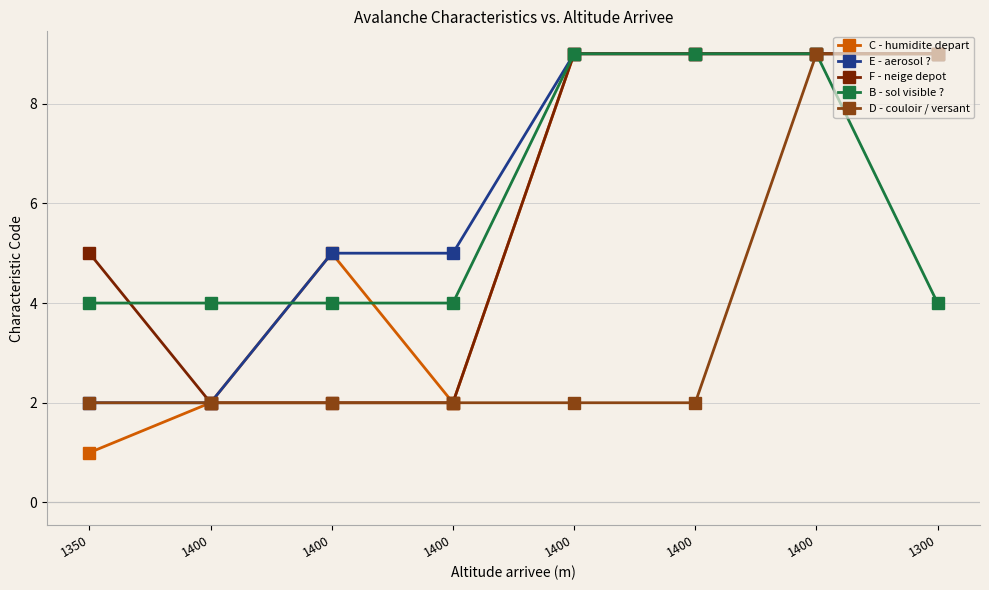

Which series has the largest total across all categories?

E - aerosol ?